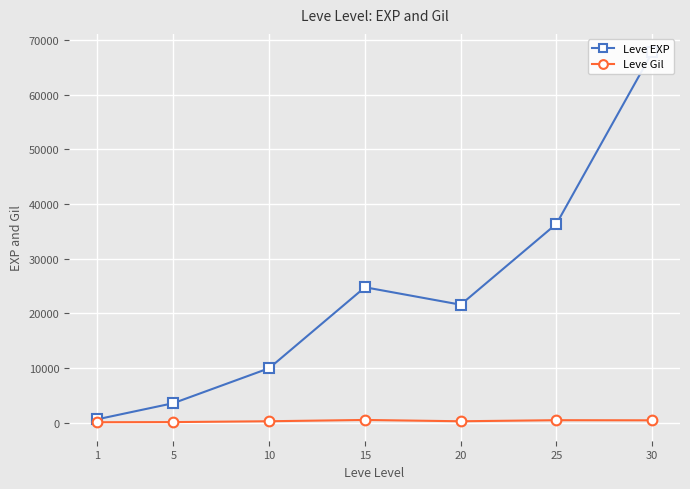

Reading left to right, what are all the values shown in this chart?

Leve EXP: 630	3600	9990	24790	21600	36390	67730
Leve Gil: 113	139	293	529	290	485	463